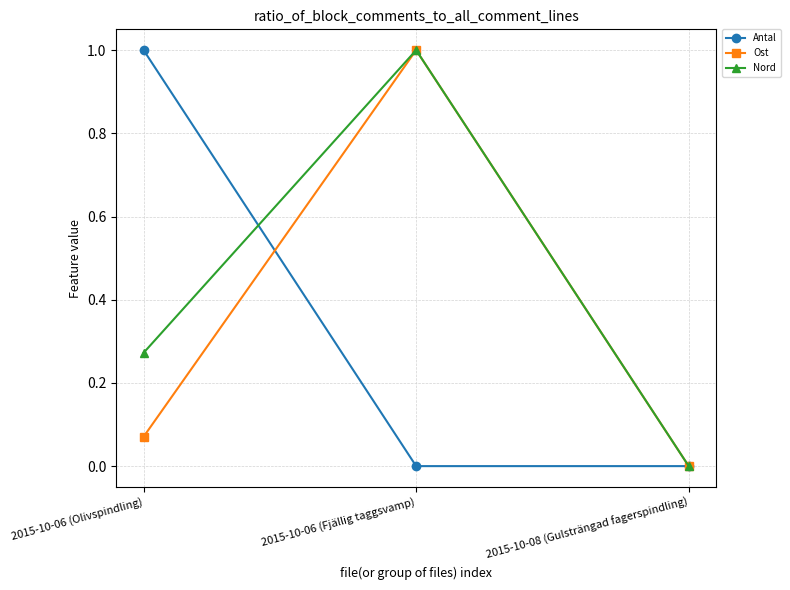

Which category has the highest value in the Nord series?

2015-10-06 (Fjällig taggsvamp)